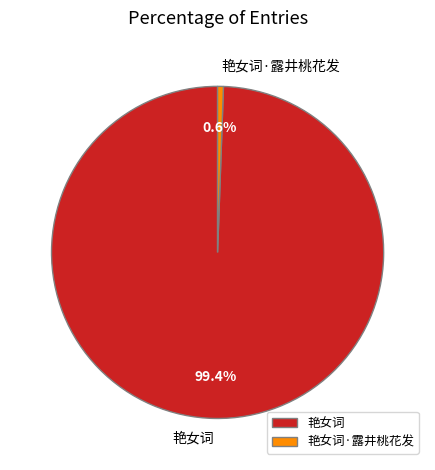

To the nearest percent, what percentage of the pie is 艳女词?

99%